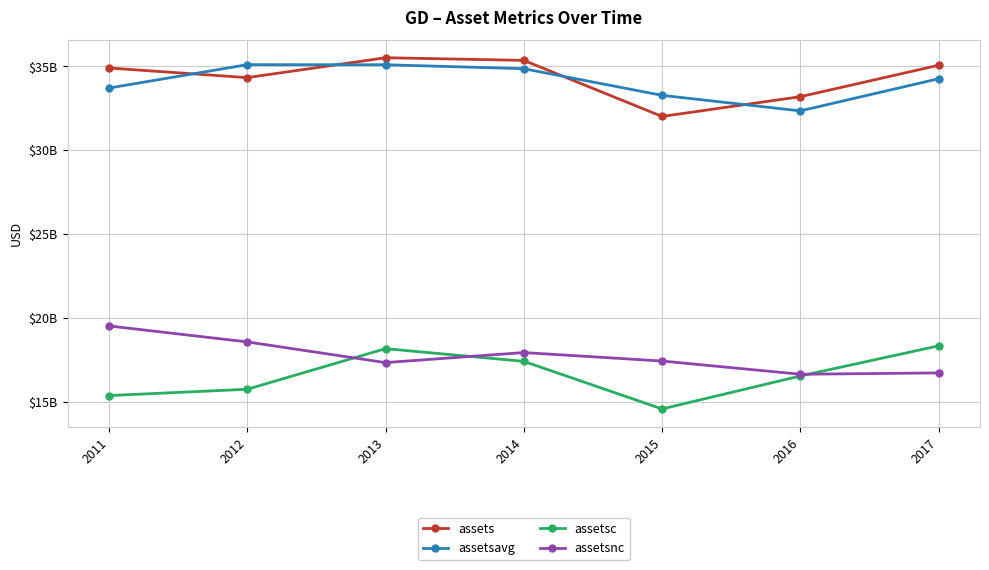

True or false: assetsnc has a value of 16718000000 at 2017.

True